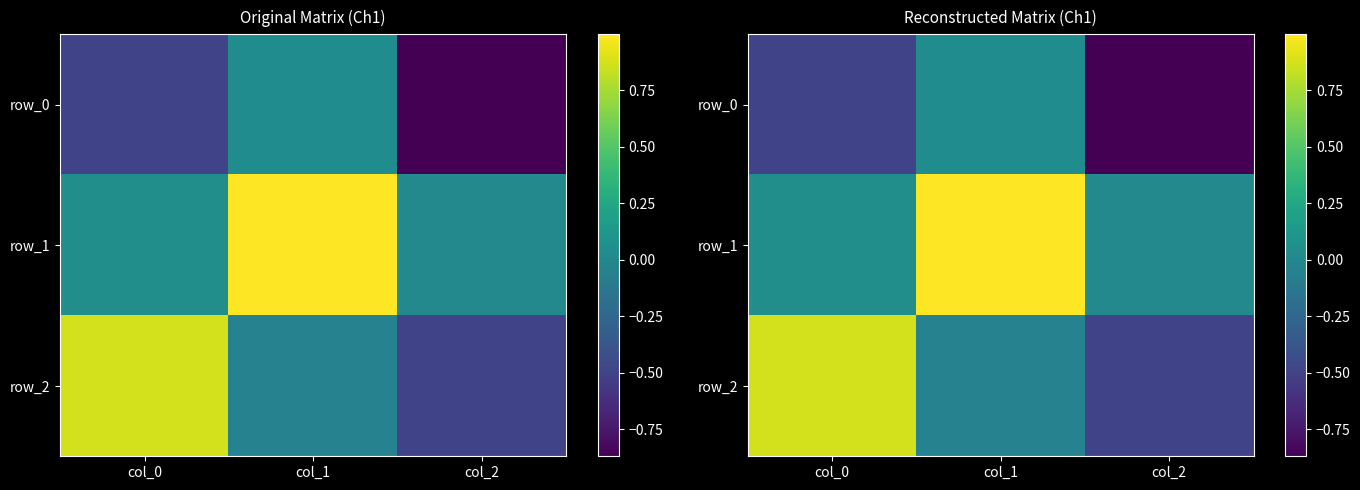

List the series in order of their overall mean, lowest first.

row_0, row_2, row_1